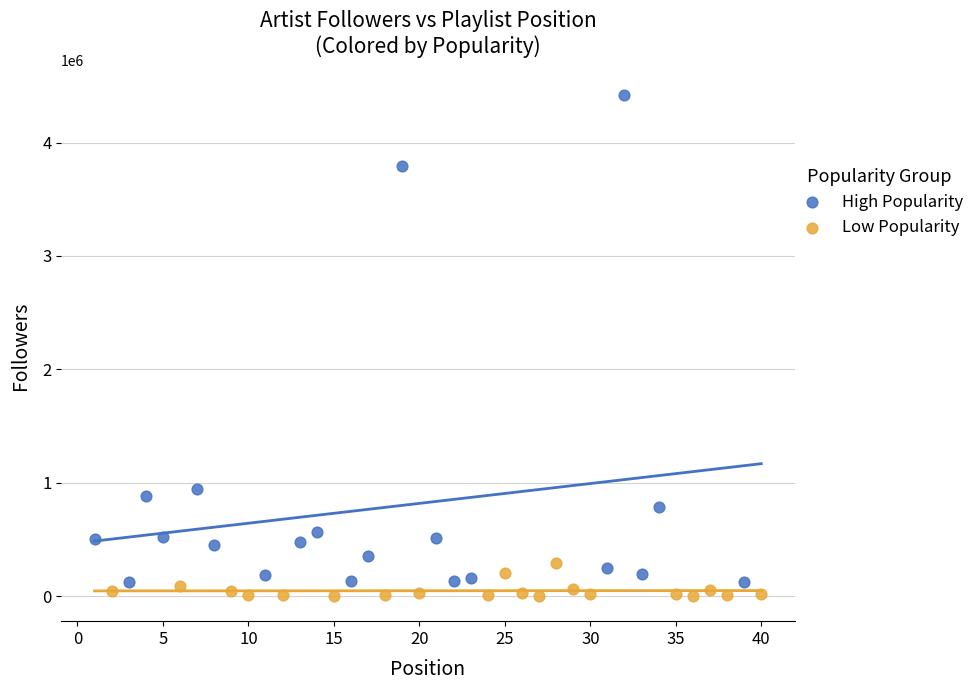

Which series reaches the maximum Y coordinate?

High Popularity